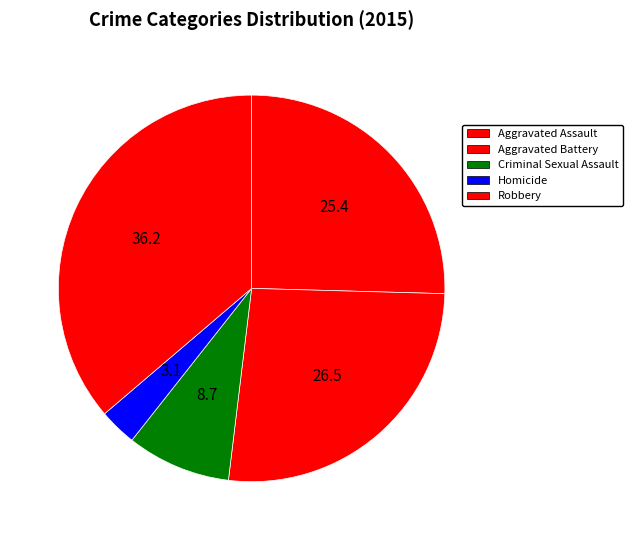

Which slice is the largest?

Robbery